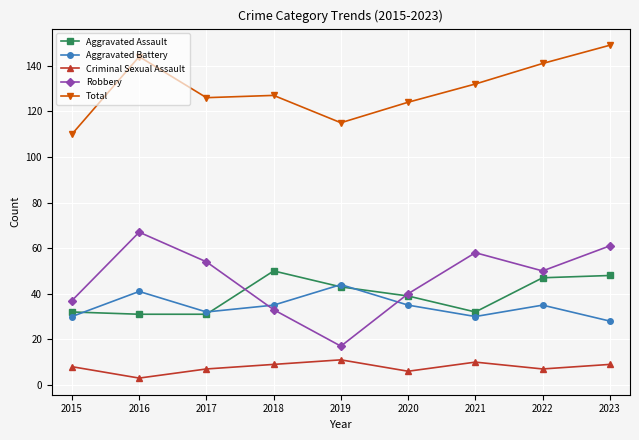

The value of Aggravated Assault at 2016 is 46. True or false?

False